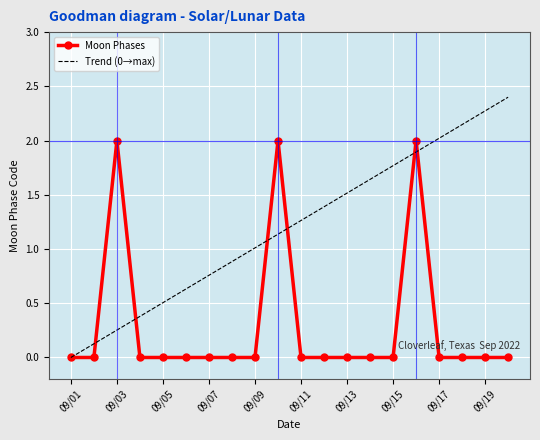

Which series has the largest total across all categories?

Trend (0→max)